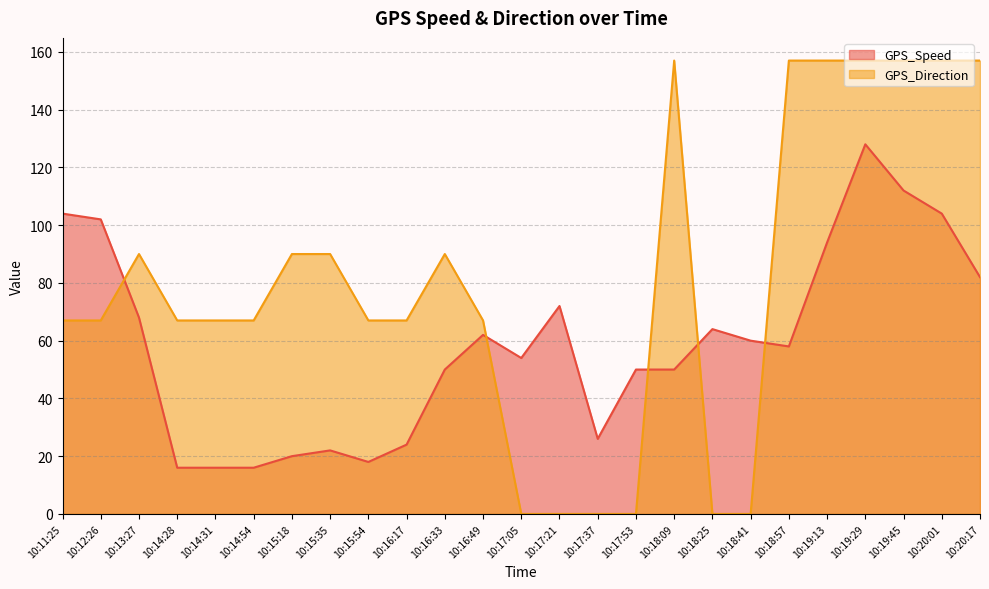

Rank the series by their maximum value, from highest to lowest.

GPS_Direction, GPS_Speed